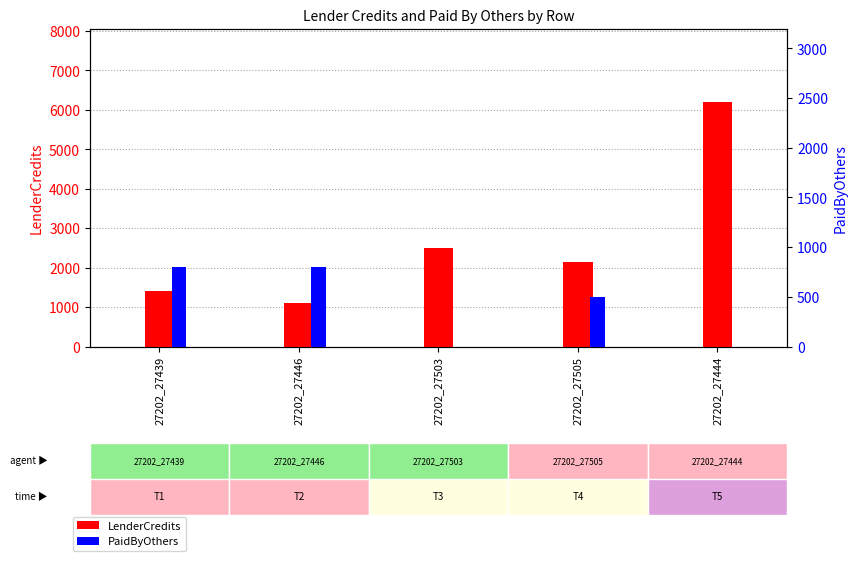

What are all the series names shown in the legend?

LenderCredits, PaidByOthers